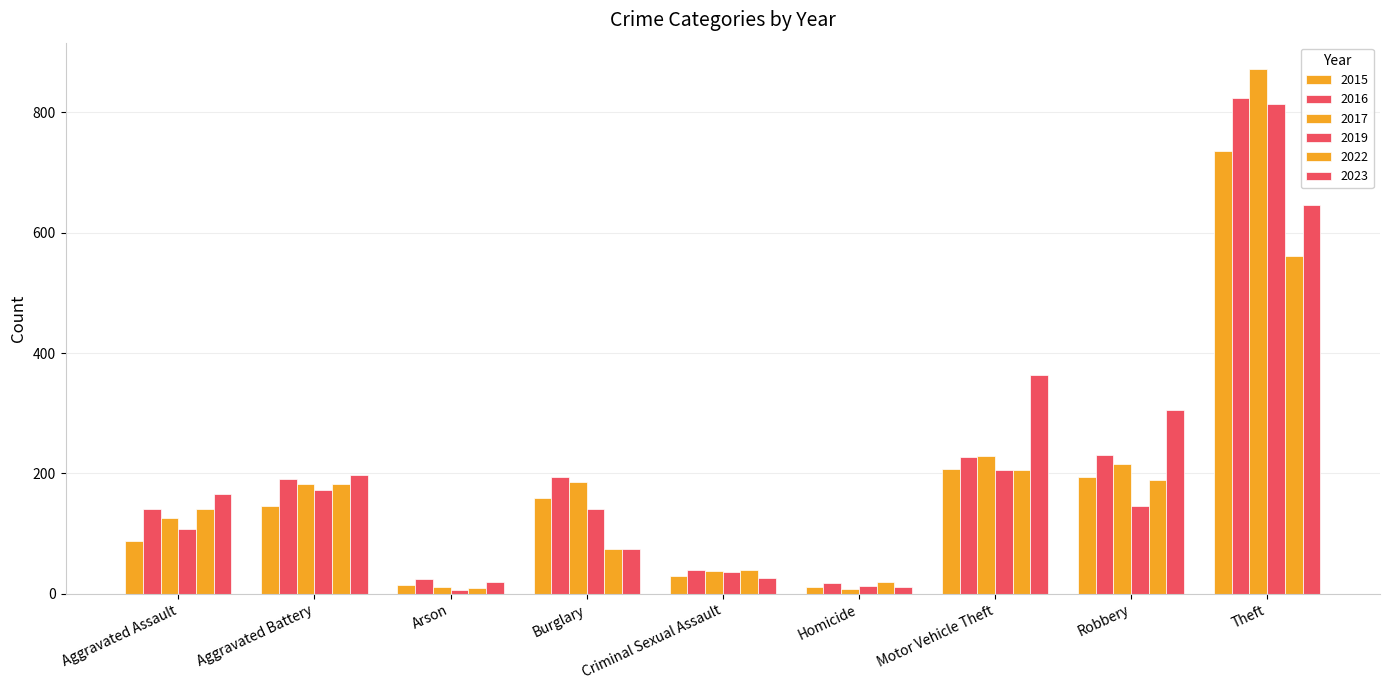

Reading left to right, extract all data points from this chart.

2015: Aggravated Assault=88	Aggravated Battery=146	Arson=14	Burglary=160	Criminal Sexual Assault=29	Homicide=12	Motor Vehicle Theft=208	Robbery=194	Theft=736
2016: Aggravated Assault=141	Aggravated Battery=190	Arson=24	Burglary=194	Criminal Sexual Assault=40	Homicide=18	Motor Vehicle Theft=227	Robbery=231	Theft=824
2017: Aggravated Assault=126	Aggravated Battery=183	Arson=12	Burglary=185	Criminal Sexual Assault=38	Homicide=8	Motor Vehicle Theft=229	Robbery=216	Theft=872
2019: Aggravated Assault=108	Aggravated Battery=172	Arson=6	Burglary=141	Criminal Sexual Assault=37	Homicide=13	Motor Vehicle Theft=206	Robbery=146	Theft=814
2022: Aggravated Assault=141	Aggravated Battery=182	Arson=10	Burglary=75	Criminal Sexual Assault=39	Homicide=19	Motor Vehicle Theft=206	Robbery=189	Theft=562
2023: Aggravated Assault=166	Aggravated Battery=197	Arson=20	Burglary=75	Criminal Sexual Assault=27	Homicide=12	Motor Vehicle Theft=363	Robbery=306	Theft=646